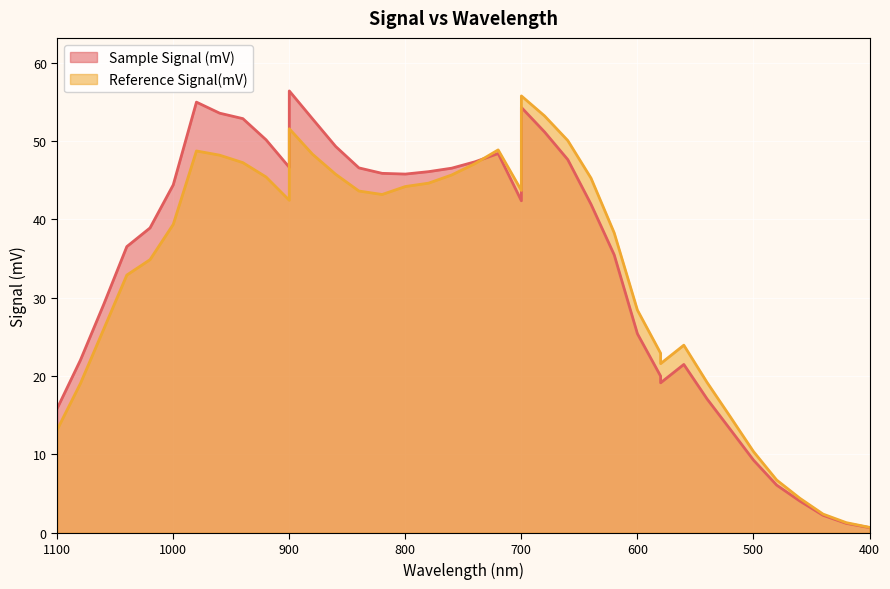

What is the average value of the Reference Signal(mV) series?

33.4